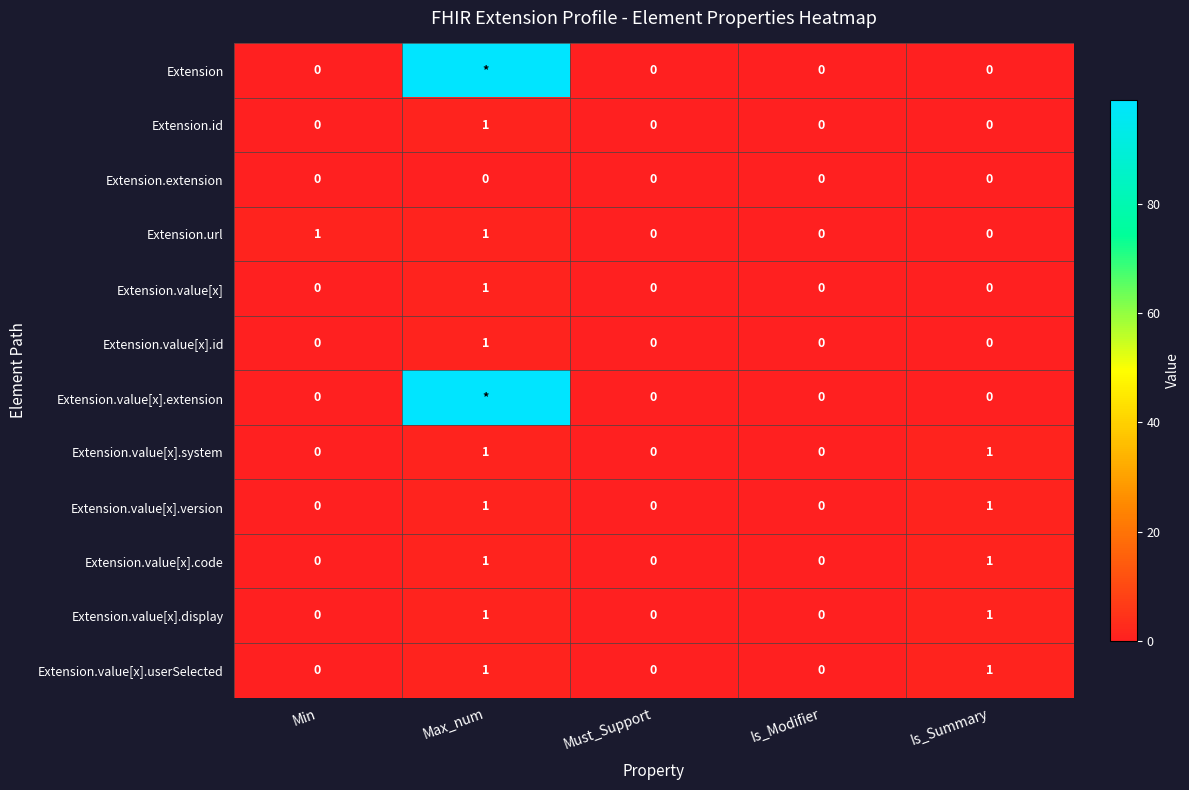

Is it true that Extension.value[x].id equals 0 at Is_Summary?

True